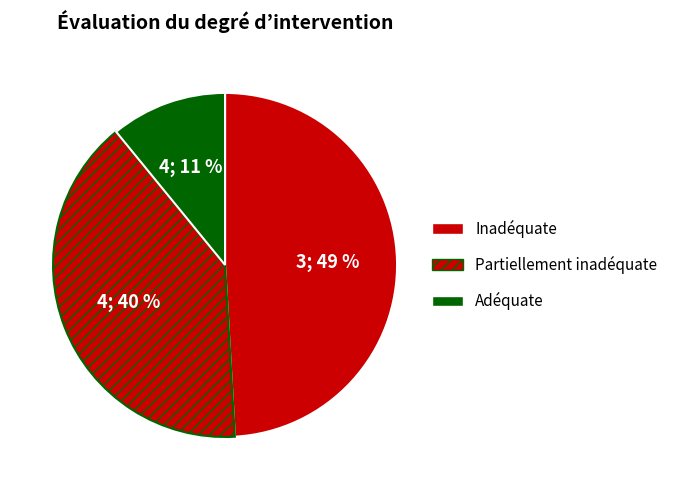

How many segments does this pie chart have?

3